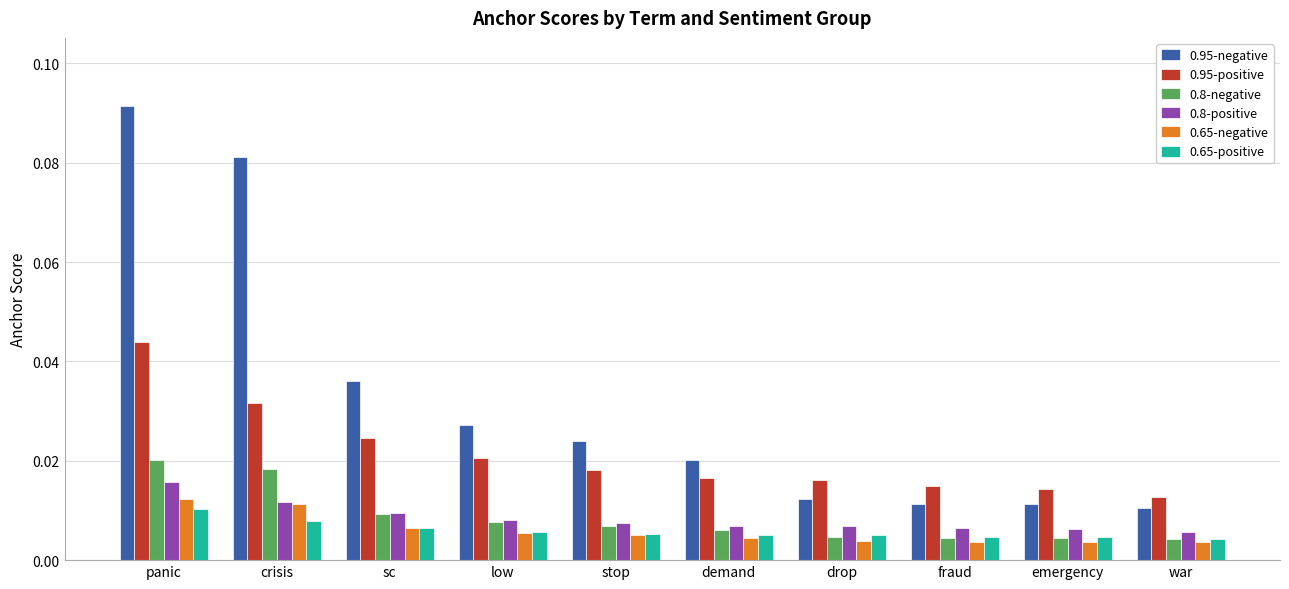

How many 0.95-positive values are between 0 and 1?

10